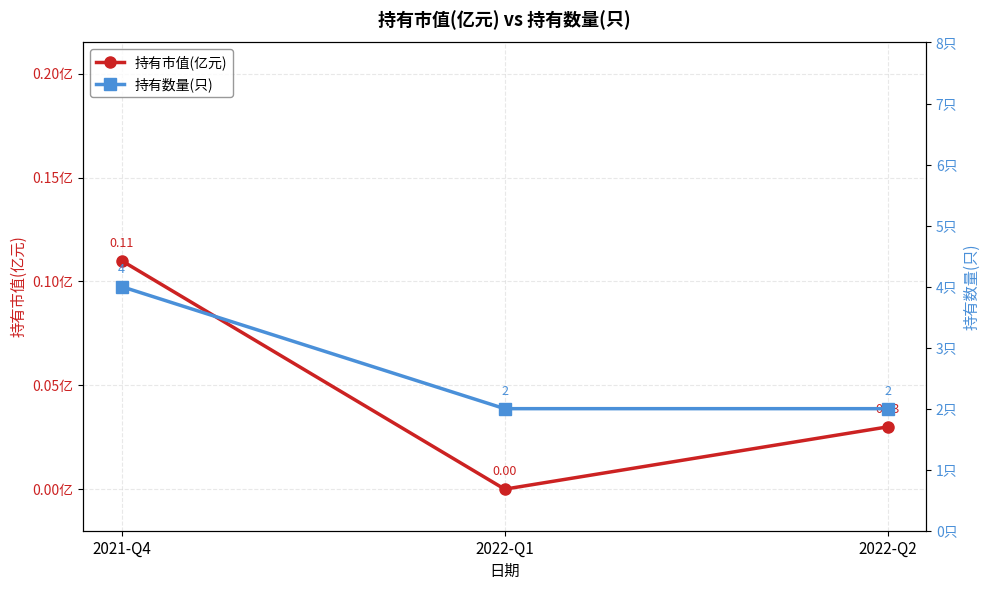

Reading left to right, extract all data points from this chart.

持有市值(亿元): 0.1	0.0	0.0
持有数量(只): 4.0	2.0	2.0